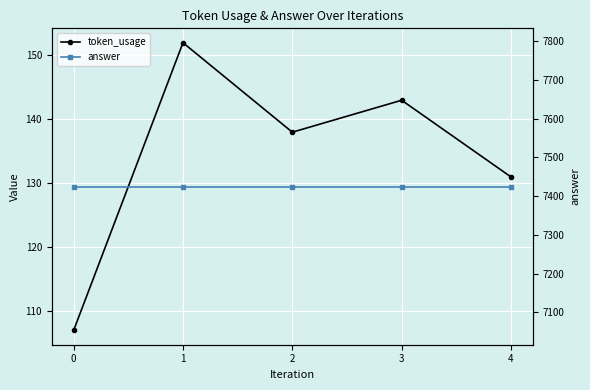

True or false: answer and token_usage cross at least once.

False